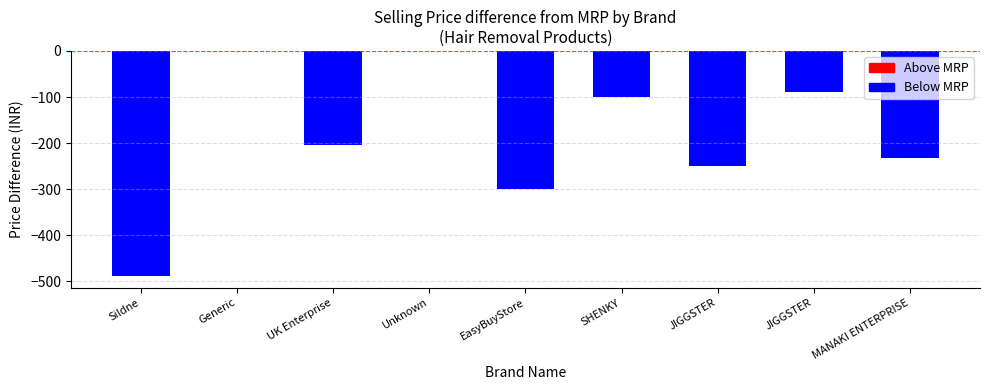

Are the bars horizontal?

No